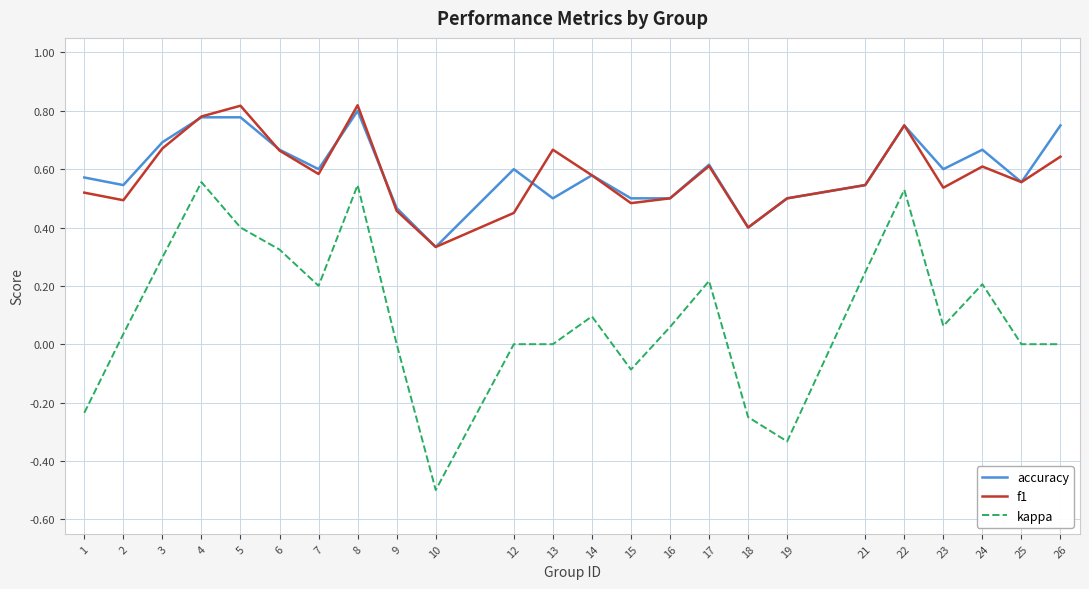

Rank the series by their maximum value, from lowest to highest.

kappa, accuracy, f1